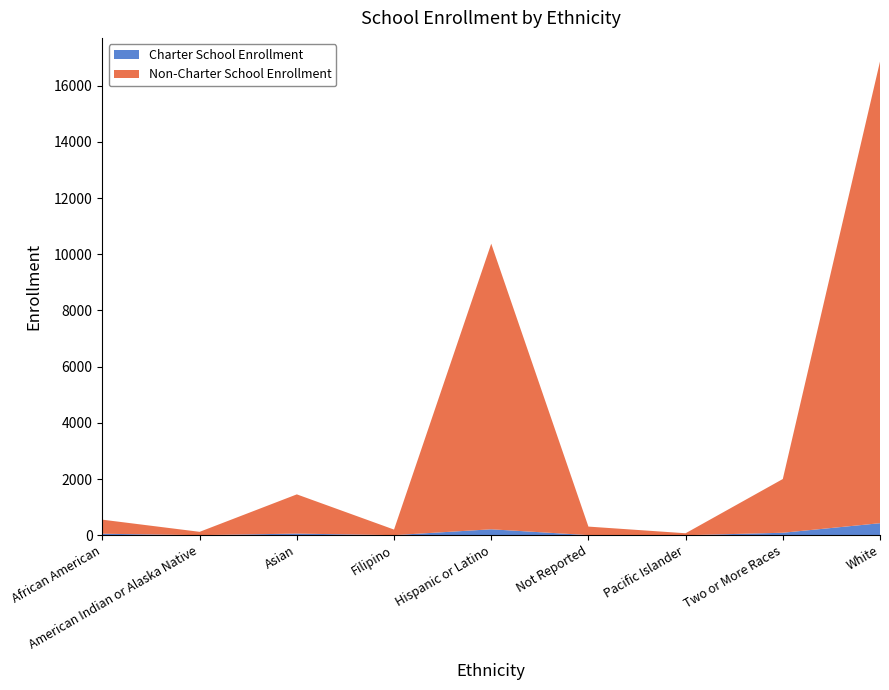

Reading left to right, extract all data points from this chart.

Charter School Enrollment: African American=53	American Indian or Alaska Native=2	Asian=58	Filipino=3	Hispanic or Latino=211	Not Reported=4	Pacific Islander=0	Two or More Races=88	White=428
Non-Charter School Enrollment: African American=500	American Indian or Alaska Native=119	Asian=1396	Filipino=198	Hispanic or Latino=10165	Not Reported=303	Pacific Islander=70	Two or More Races=1912	White=16429
Total Enrollment: African American=553	American Indian or Alaska Native=121	Asian=1454	Filipino=201	Hispanic or Latino=10376	Not Reported=307	Pacific Islander=70	Two or More Races=2000	White=16857